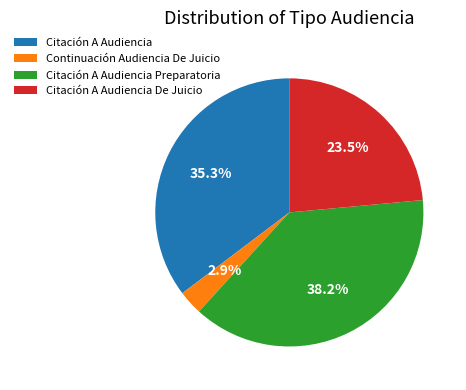

To the nearest percent, what is the combined percentage of Citación A Audiencia De Juicio and Citación A Audiencia Preparatoria?

62%